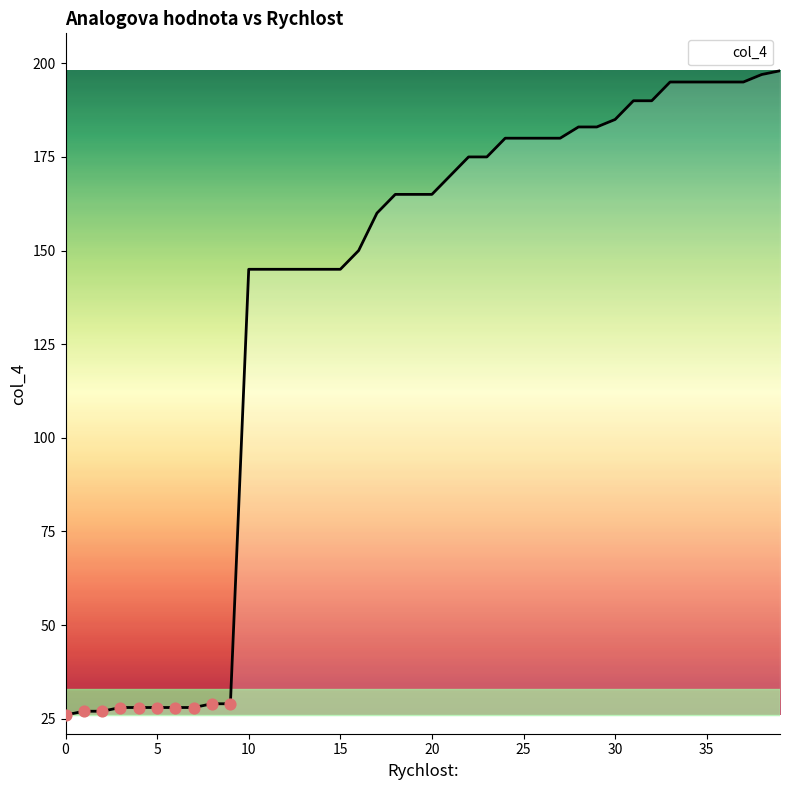

What is the difference between the maximum and minimum values?

172